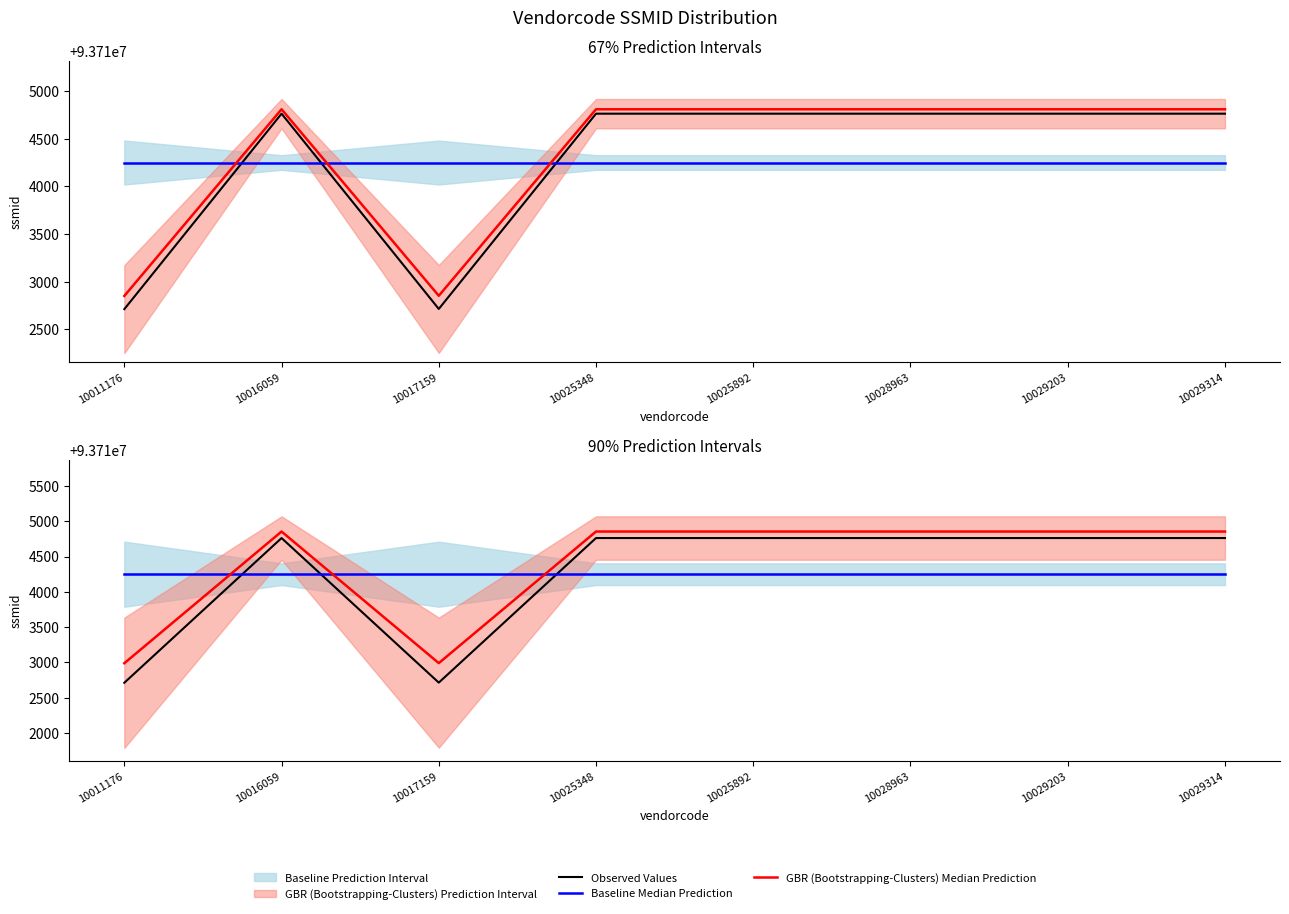

At which label is GBR (Bootstrapping-Clusters) Median Prediction closest to 93713921?

10017159